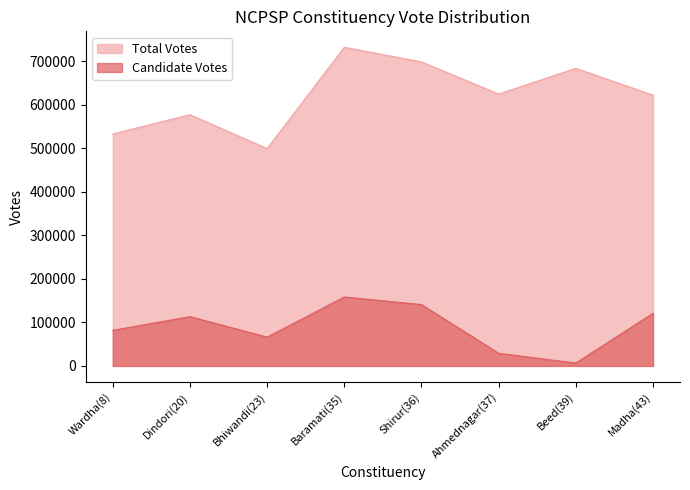

Reading right to left, what are all the values shown in this chart?

Total Votes: Madha(43)=622213	Beed(39)=683950	Ahmednagar(37)=624797	Shirur(36)=698692	Baramati(35)=732312	Bhiwandi(23)=499464	Dindori(20)=577339	Wardha(8)=533106
Candidate Votes: Madha(43)=120837	Beed(39)=6553	Ahmednagar(37)=28929	Shirur(36)=140951	Baramati(35)=158333	Bhiwandi(23)=66121	Dindori(20)=113199	Wardha(8)=81648